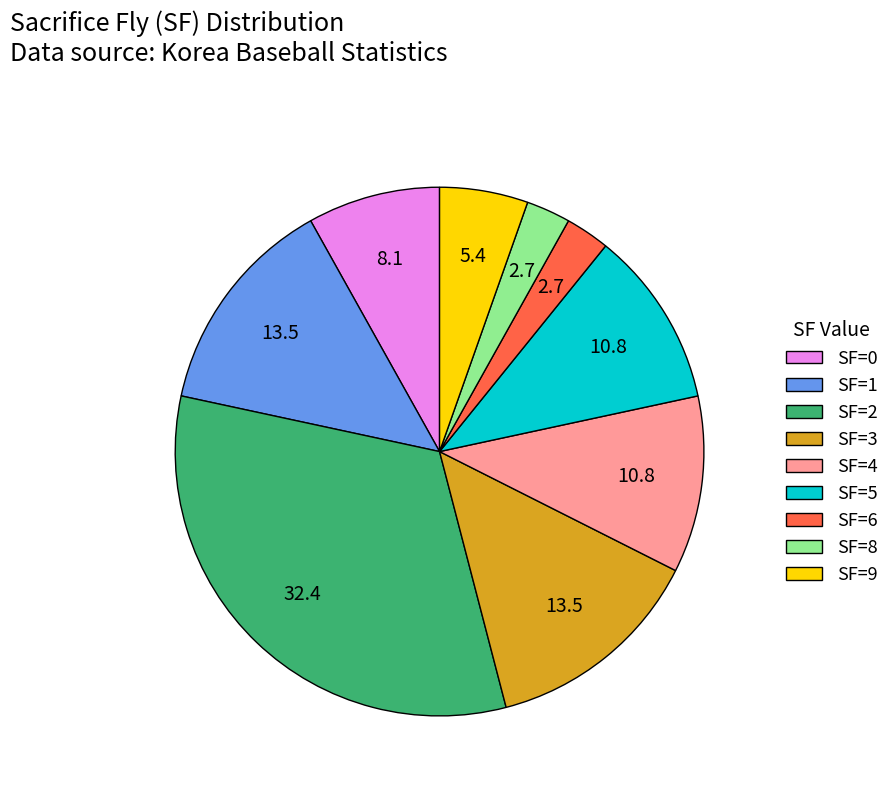

Which has a higher value, SF=4 or SF=6?

SF=4